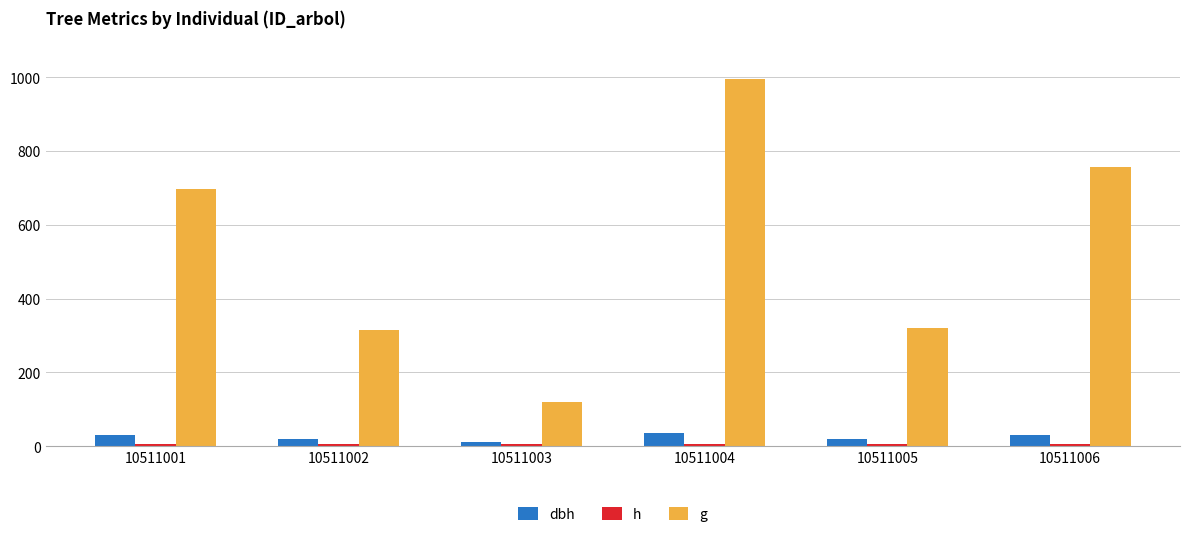

How many distinct data groups are displayed?

3